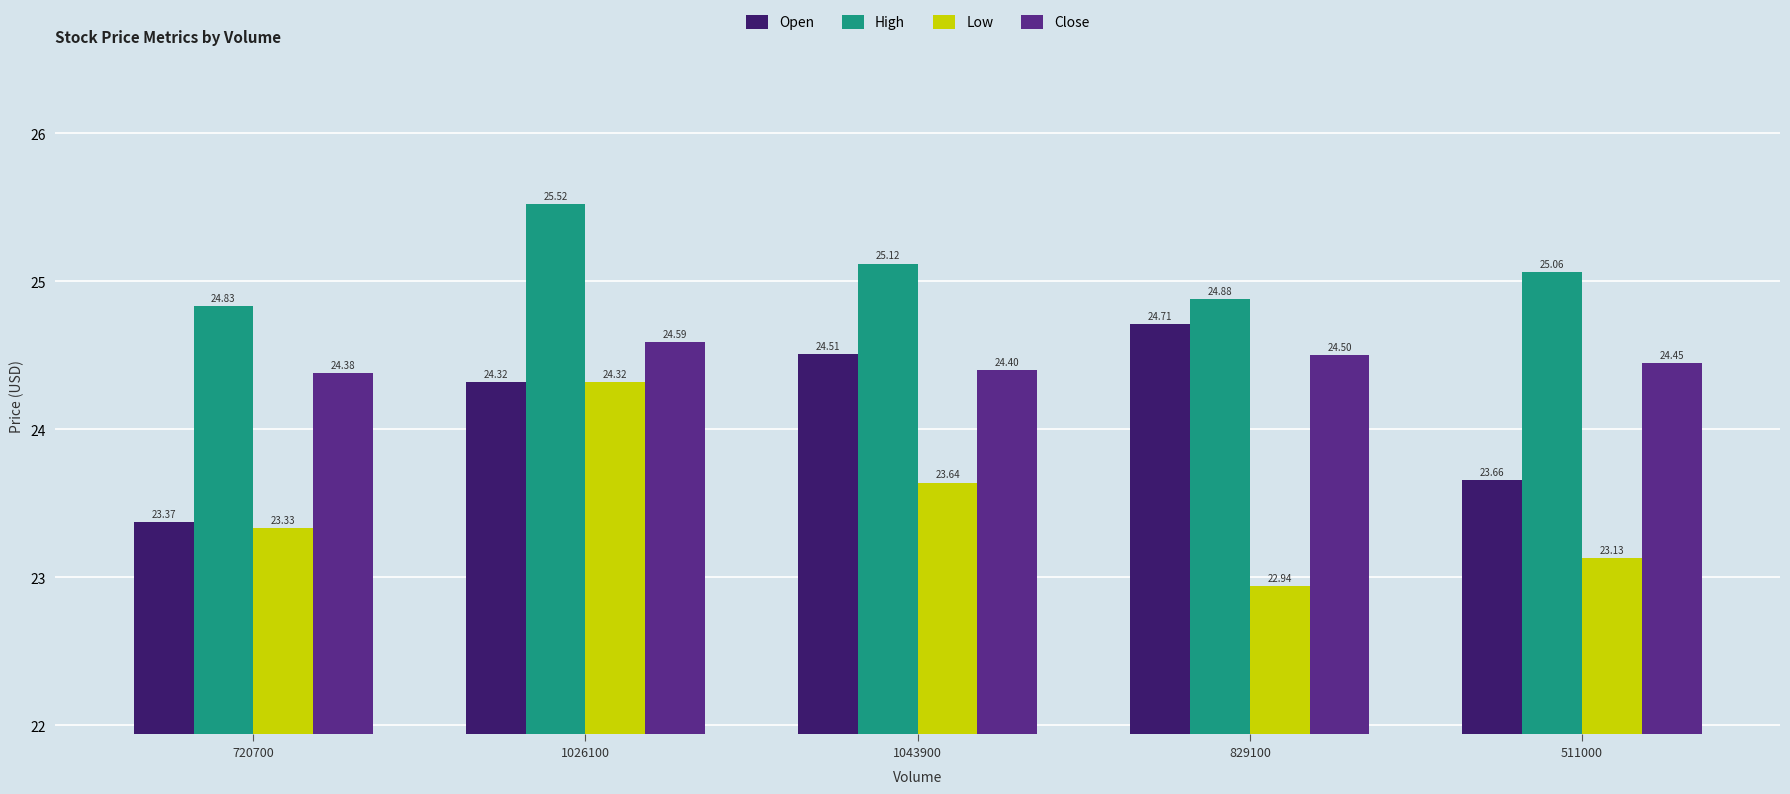

What is the label of the 5th bar from the left?

511000